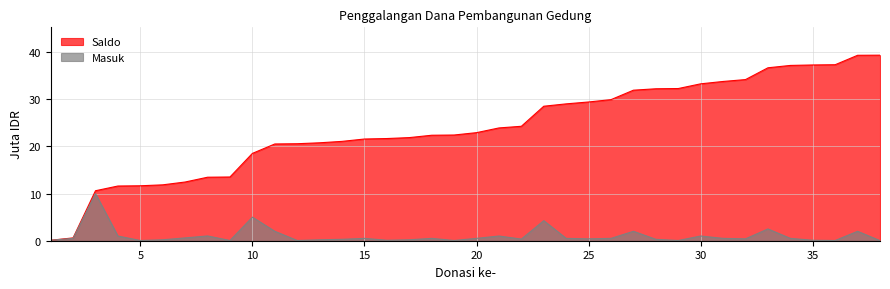

What is the sum of the Masuk values at 35 and 12?

0.2